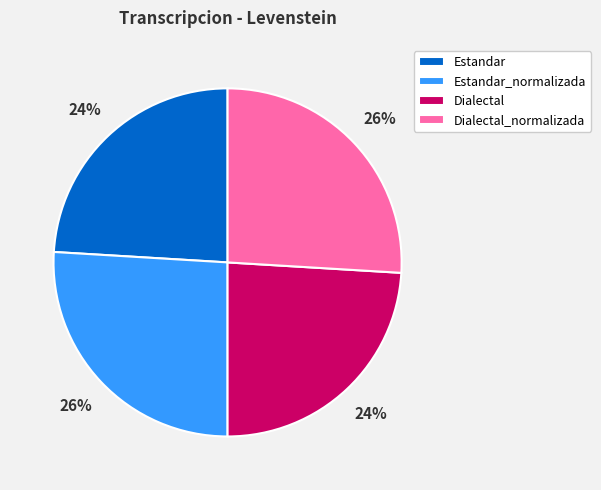

The Estandar slice represents 9% of the pie. True or false?

False